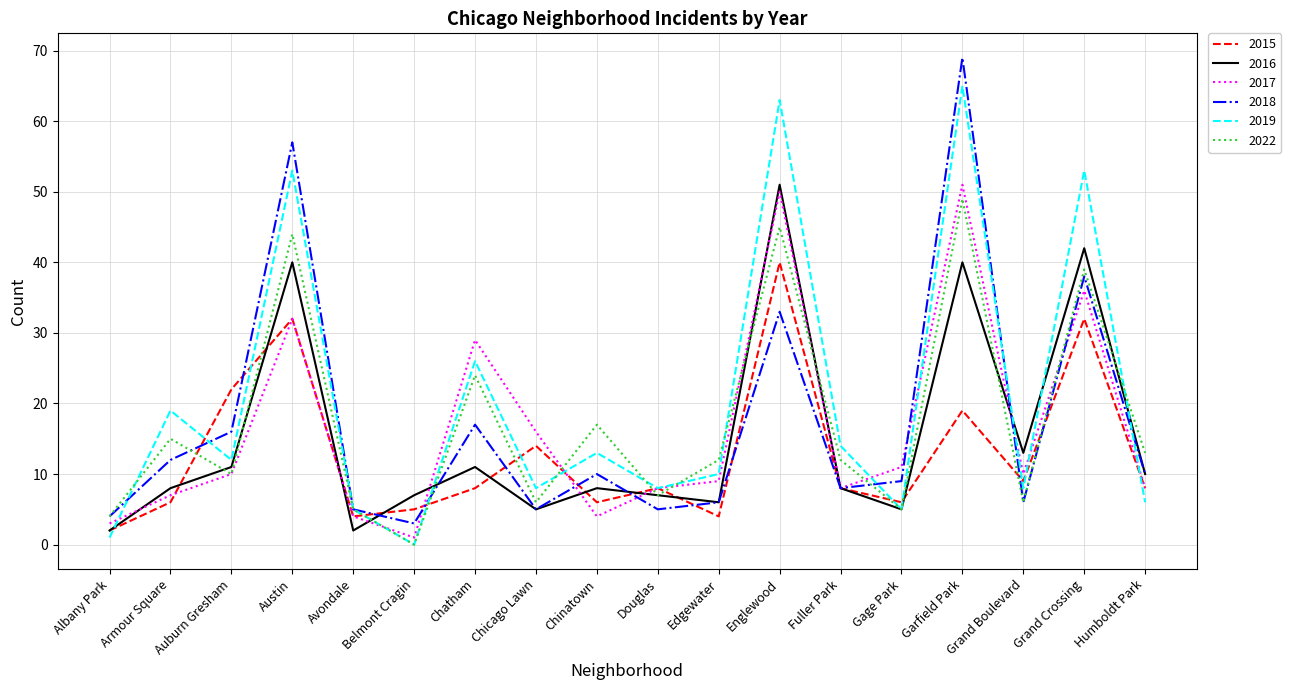

Where does the 2015 series first go above 8?

Auburn Gresham